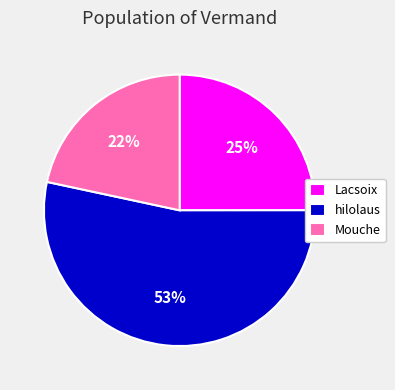

What percentage is the Mouche slice, to the nearest percent?

22%